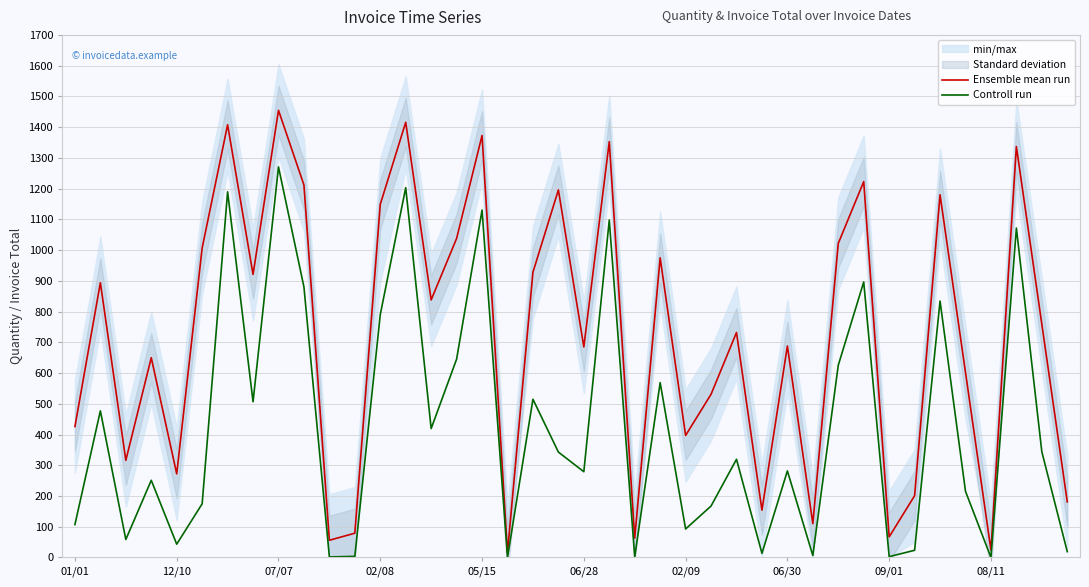

What position from the right is 17?

23